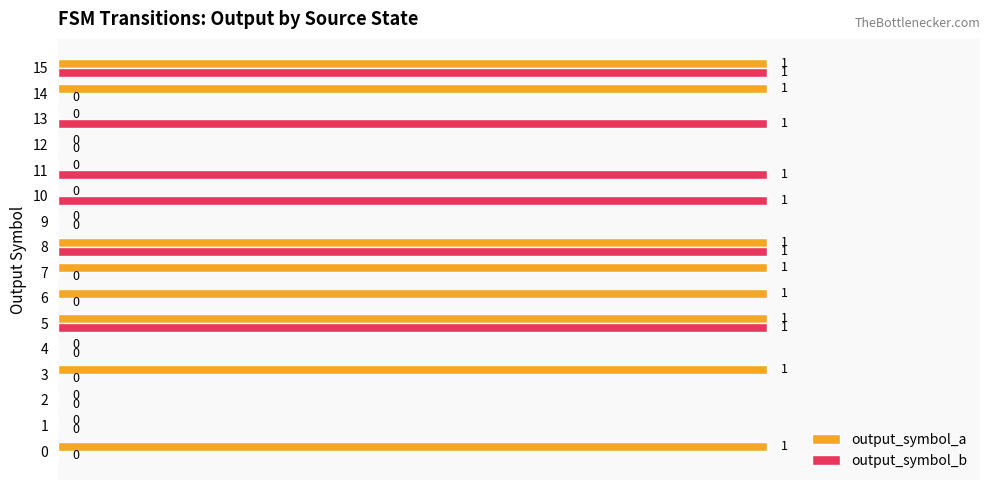

How many positive values does the output_symbol_b series have?

6